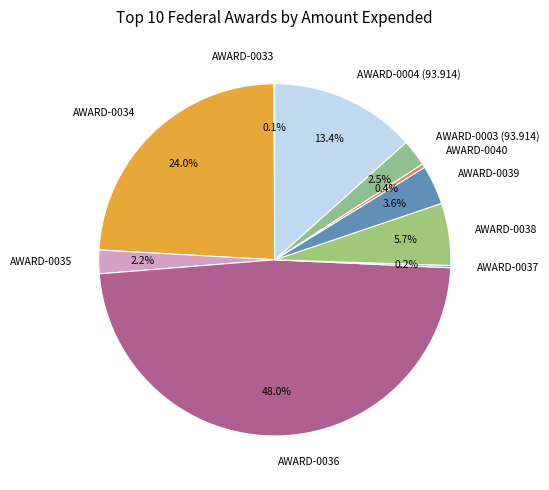

Combined, do AWARD-0040 and AWARD-0036 account for over 50%?

No